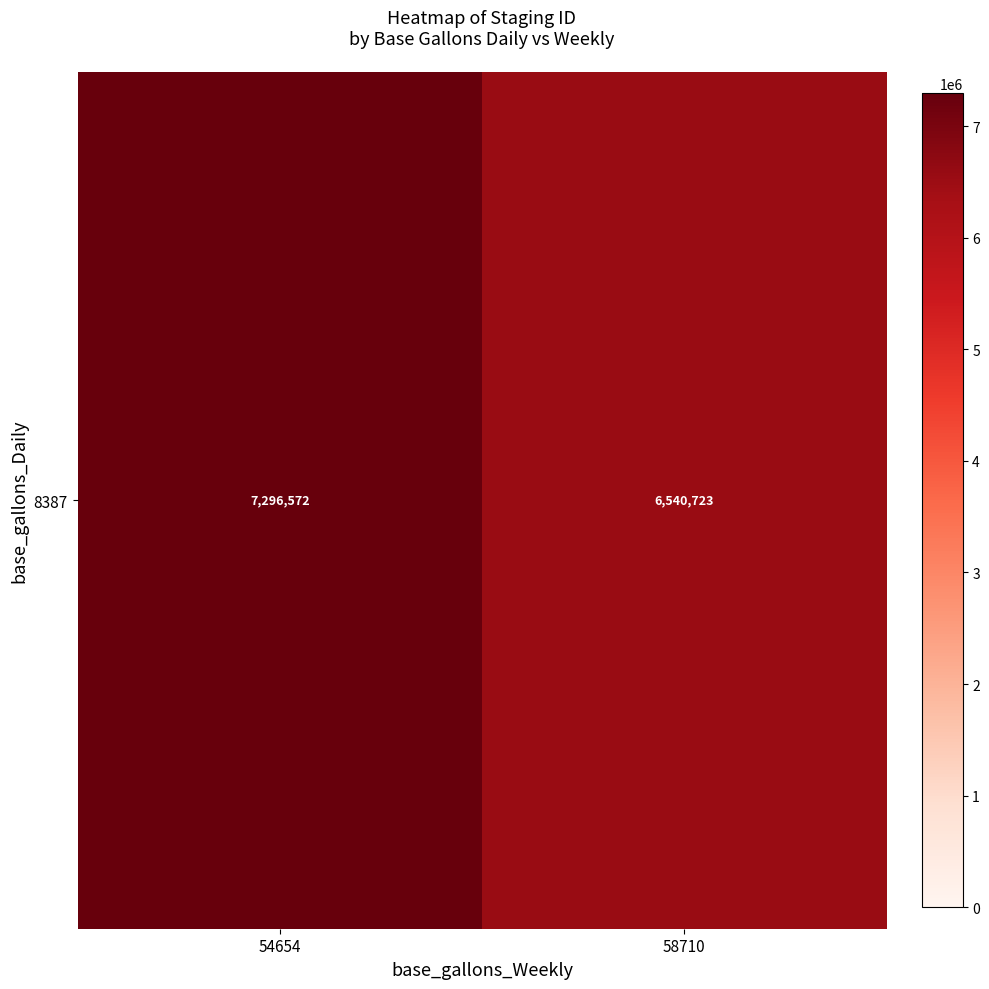

What is the change in value from 54654 to 58710?

-755849.1